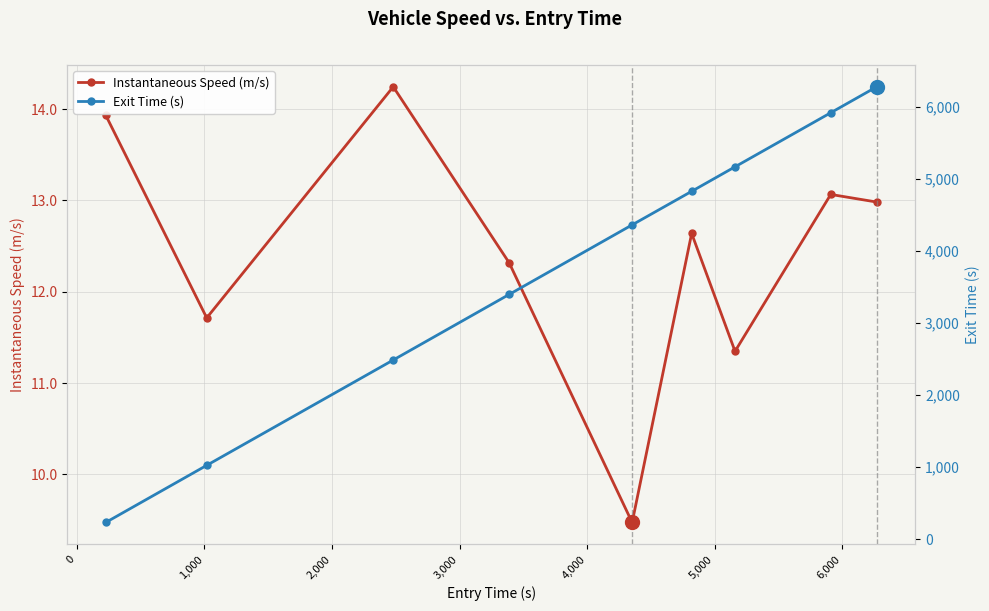

What is the lowest value of the Instantaneous Speed (m/s) series?

9.5